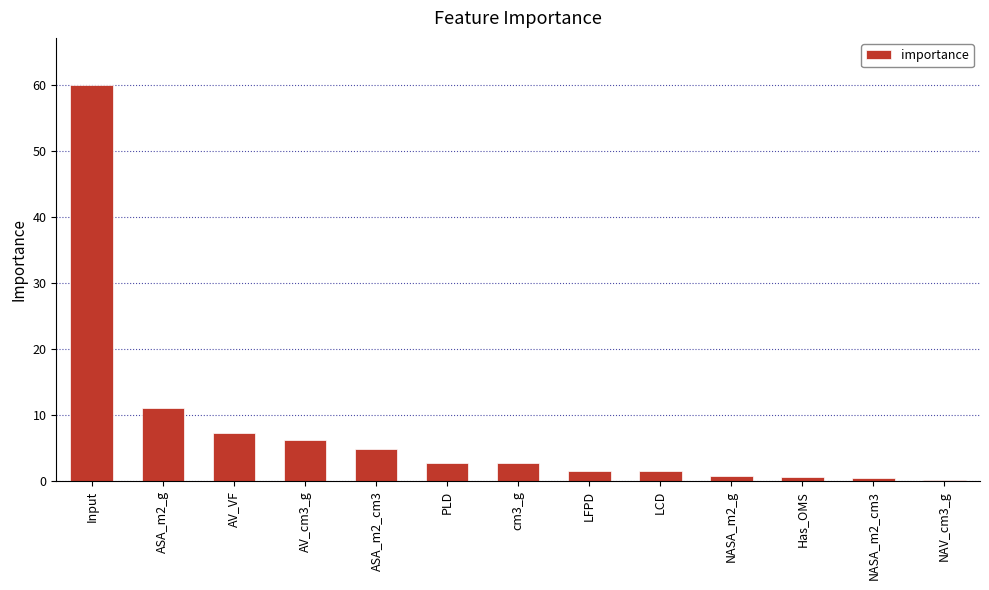

How many categories are shown in the chart?

13